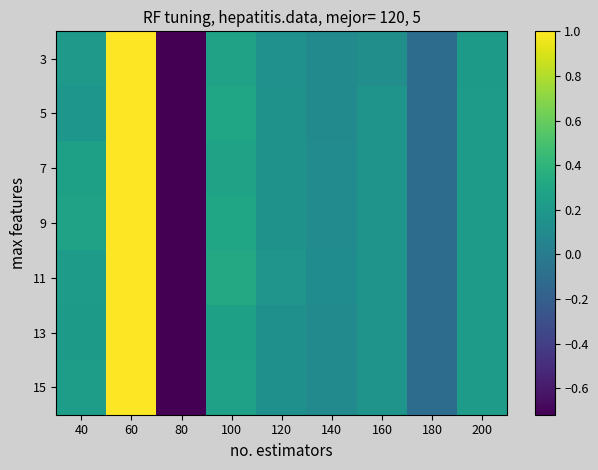

Rank the series at 60 from lowest to highest value.

3, 5, 7, 9, 11, 13, 15